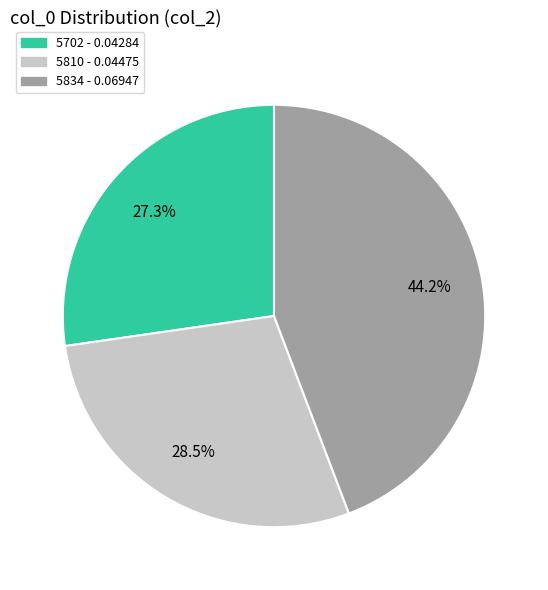

Count the number of slices in the pie.

3